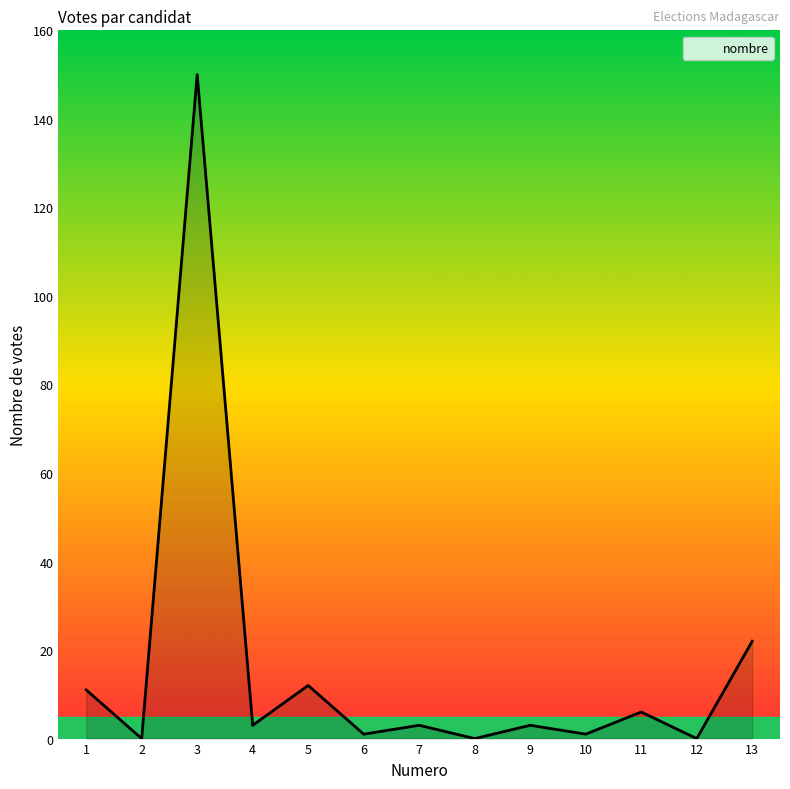

The chart shows a value of 6 at 11. True or false?

True